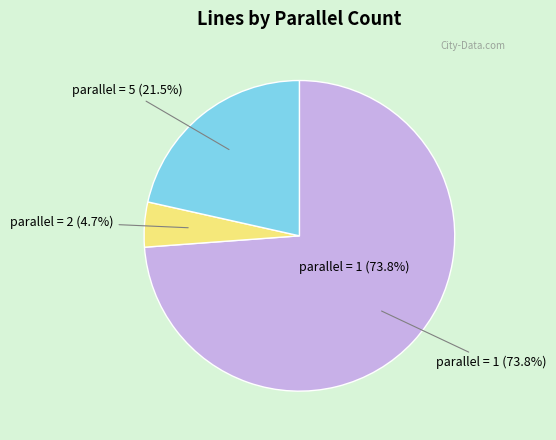

Rank the categories by value from lowest to highest.

2, 5, 1